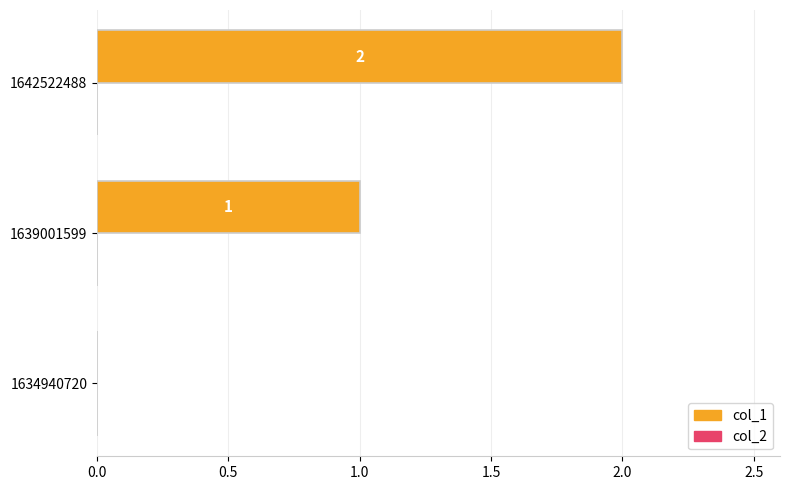

Which label corresponds to the largest value in the chart?

1642522488